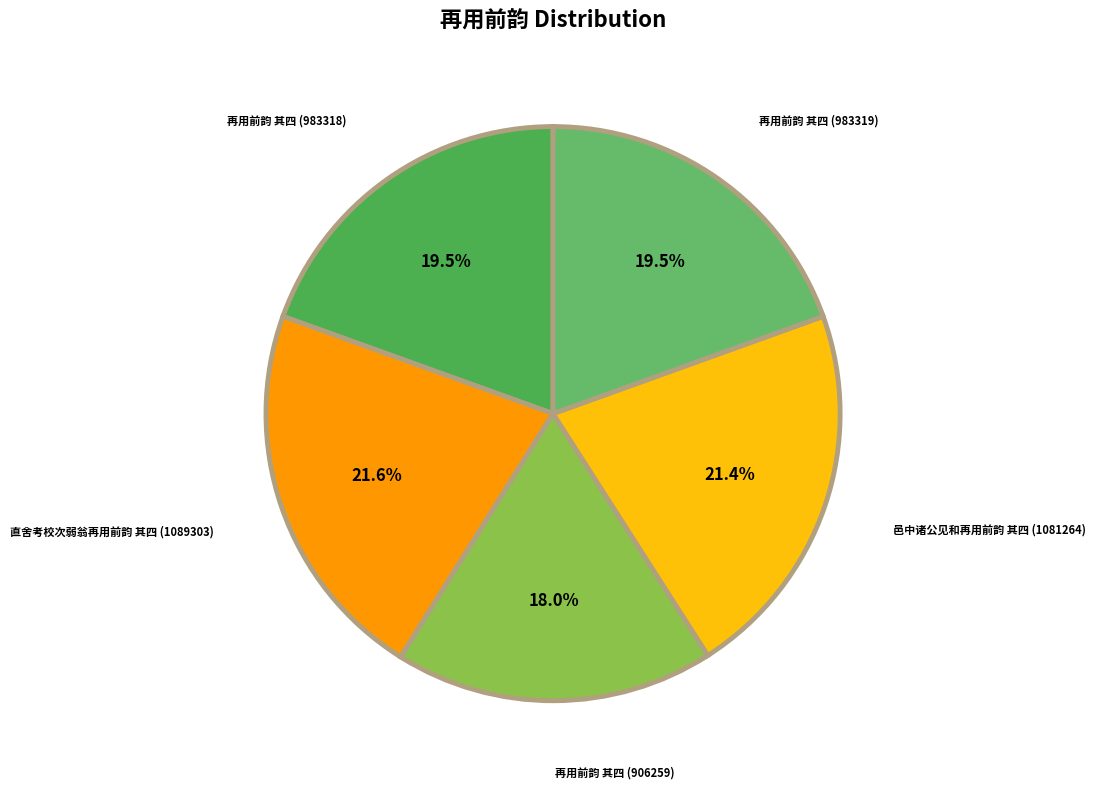

What is the largest slice in the pie chart?

直舍考校次弱翁再用前韵 其四 (1089303)